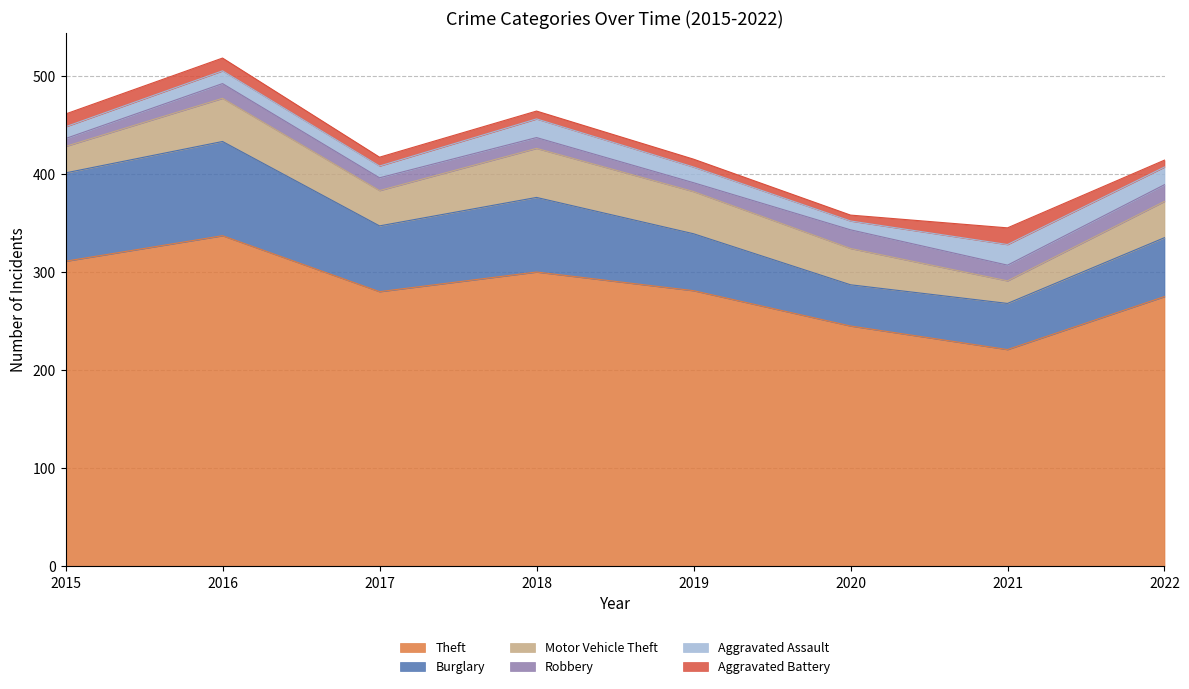

True or false: Aggravated Assault and Theft intersect in this chart.

False